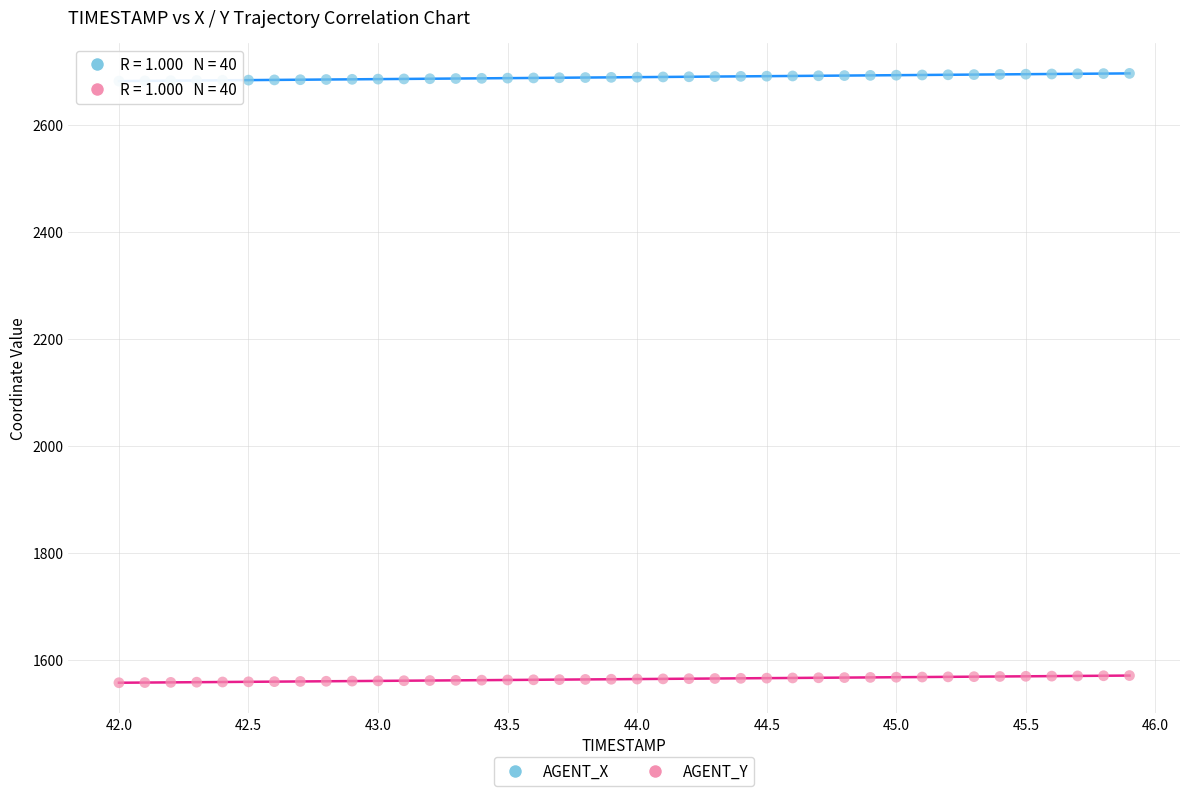

What are all the series names shown in the legend?

AGENT_X, AGENT_Y